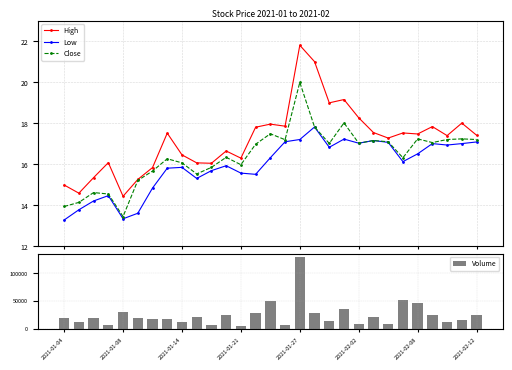

At how many categories does at least one series exceed 128715?

1